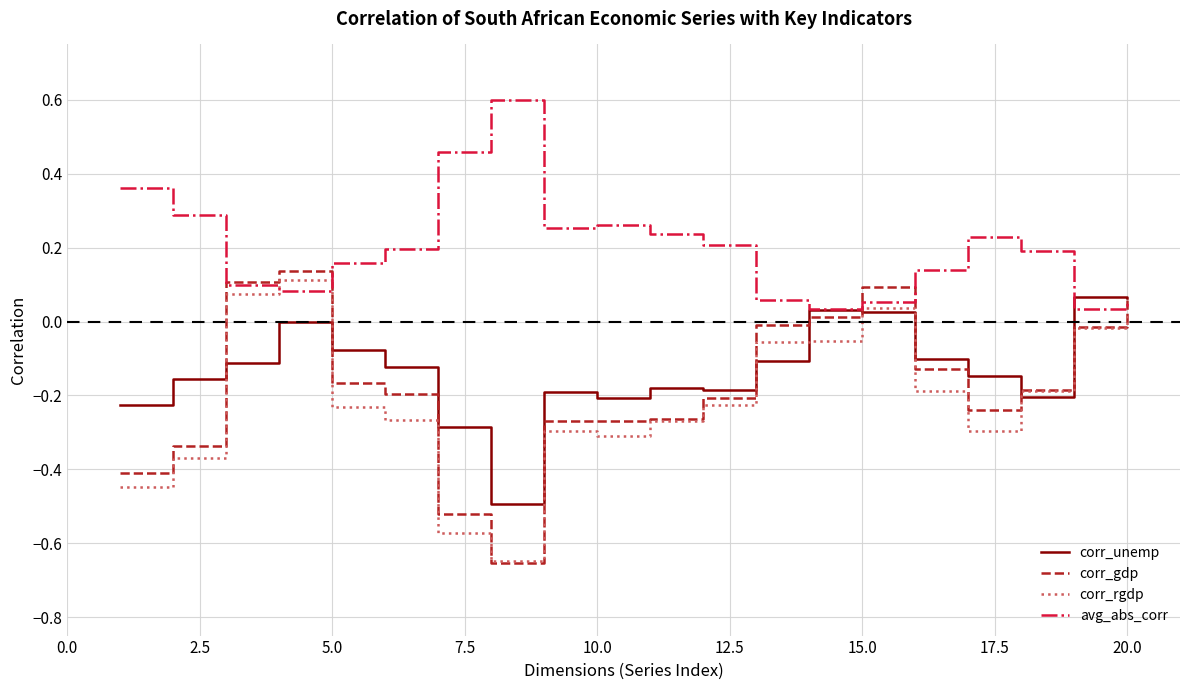

Which series has the largest range (max minus min)?

corr_gdp